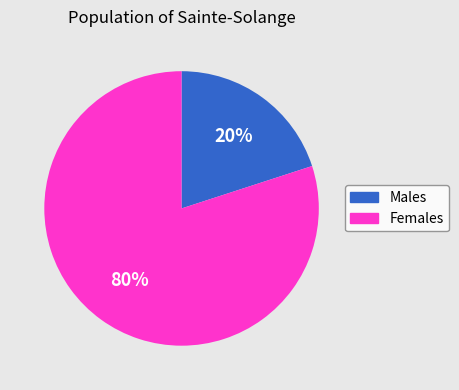

The Males slice represents 20% of the pie. True or false?

True